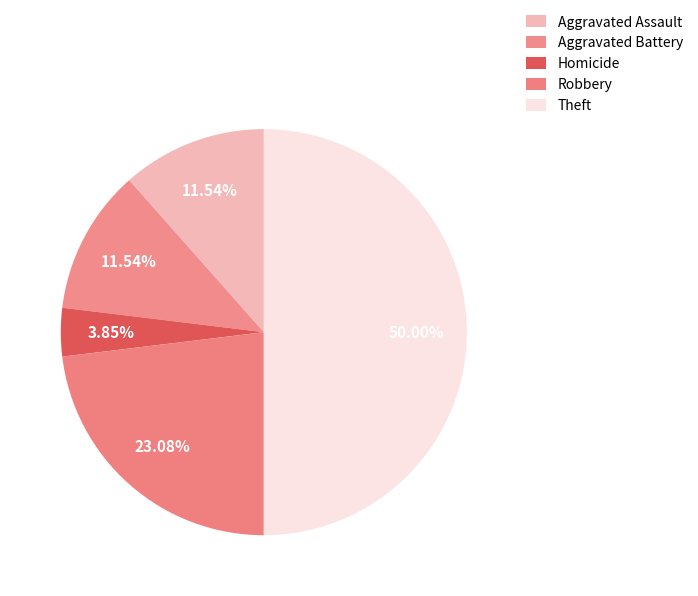

What percentage is NOT represented by Aggravated Assault?

88.5%